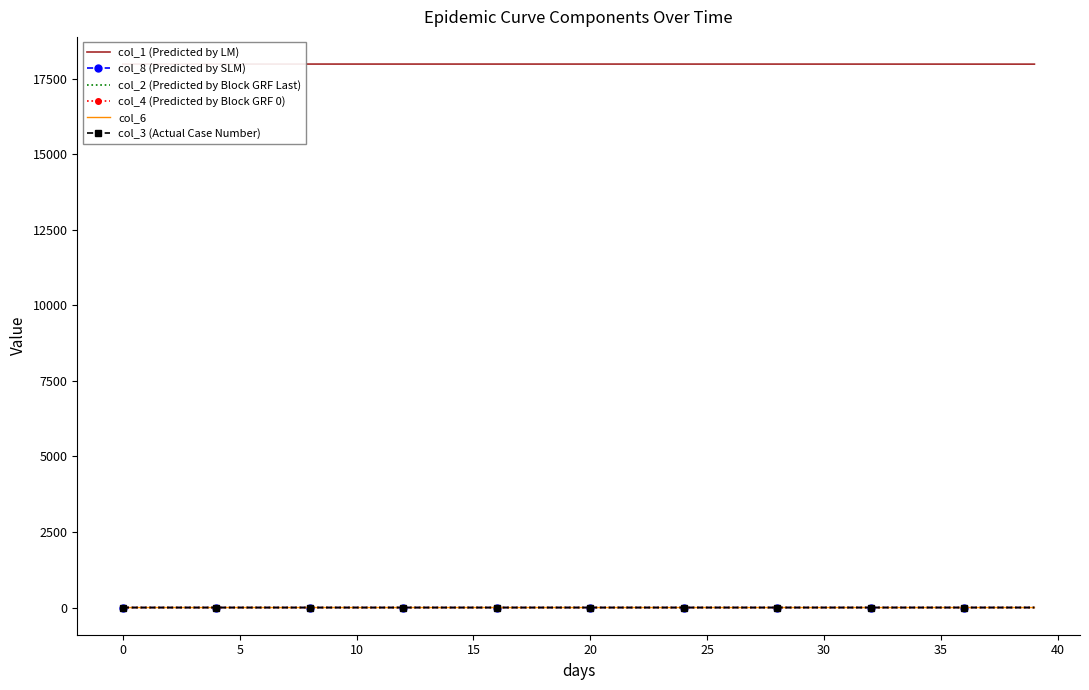

Which series changed the most between 0 and 37?

col_1 (Predicted by LM)